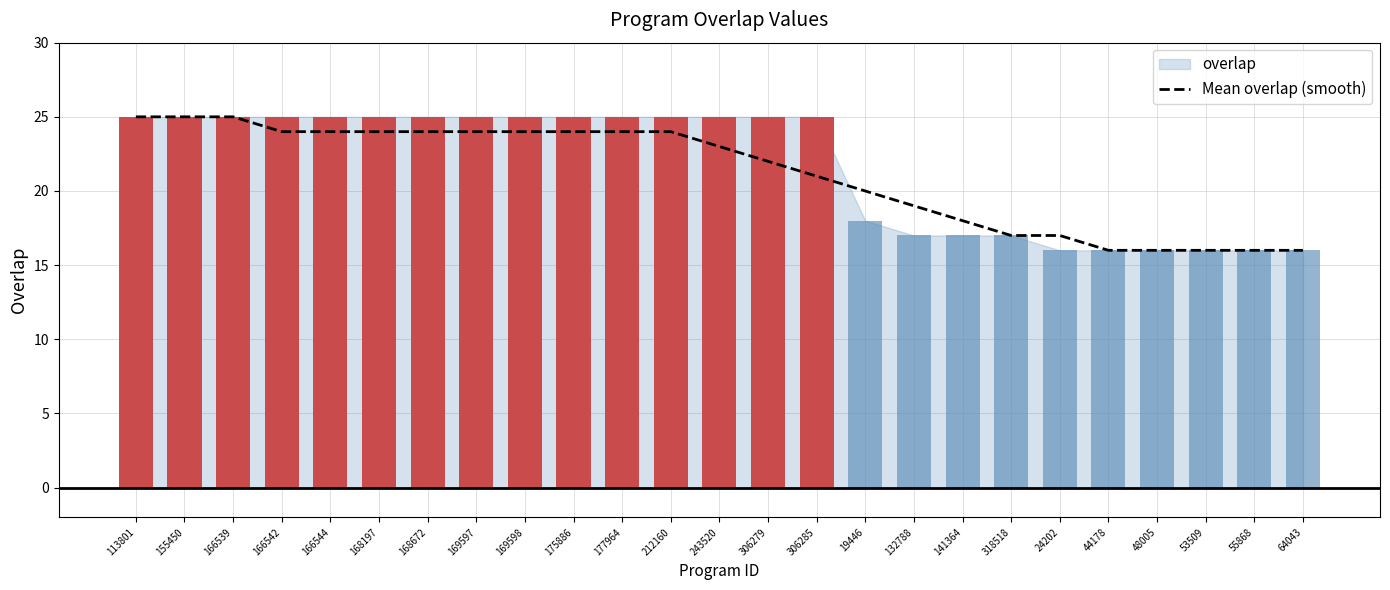

What is the greatest value displayed?

25